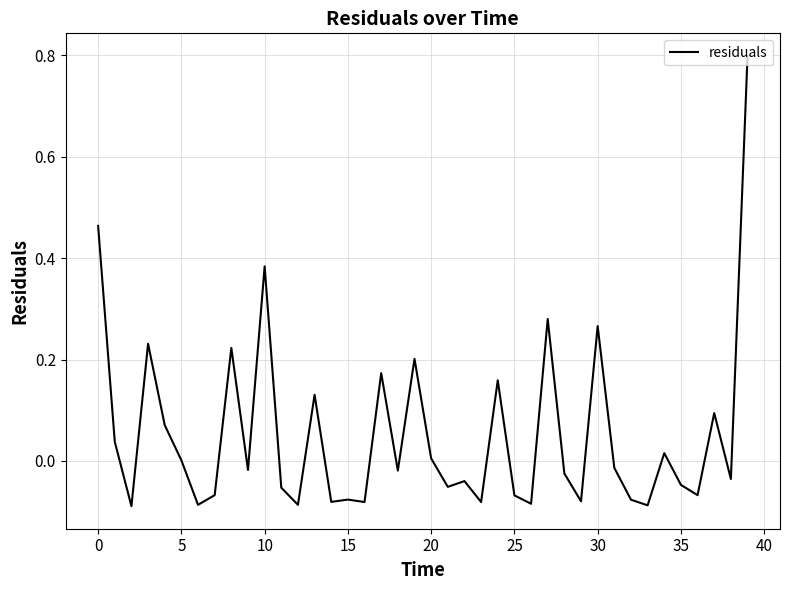

What is the greatest value displayed?

0.8